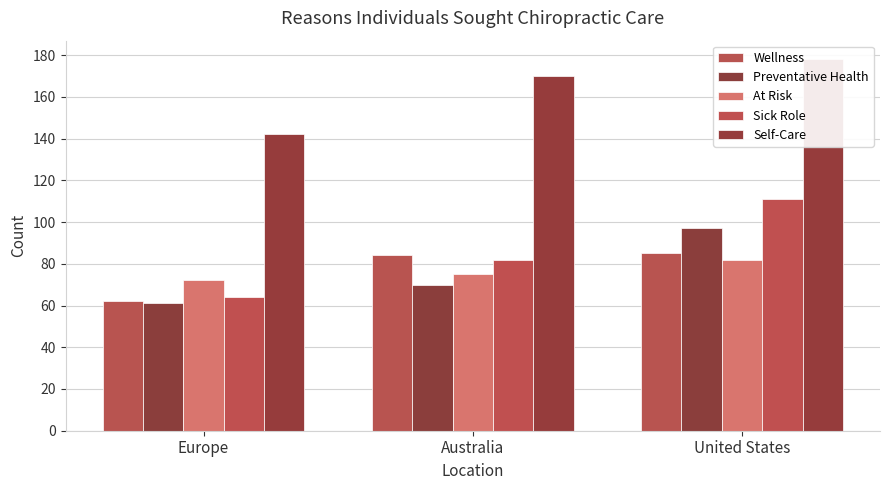

At which label does Sick Role first exceed 82?

United States